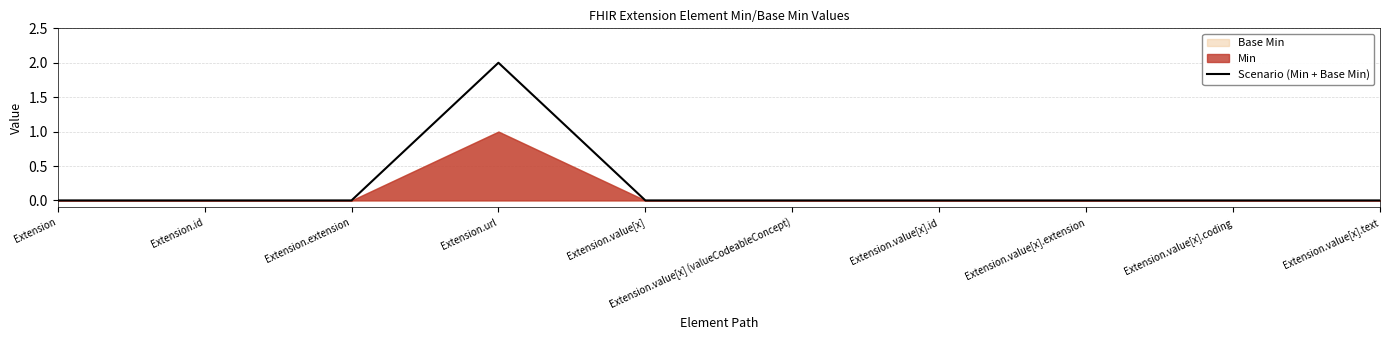

What is the greatest value displayed?

2